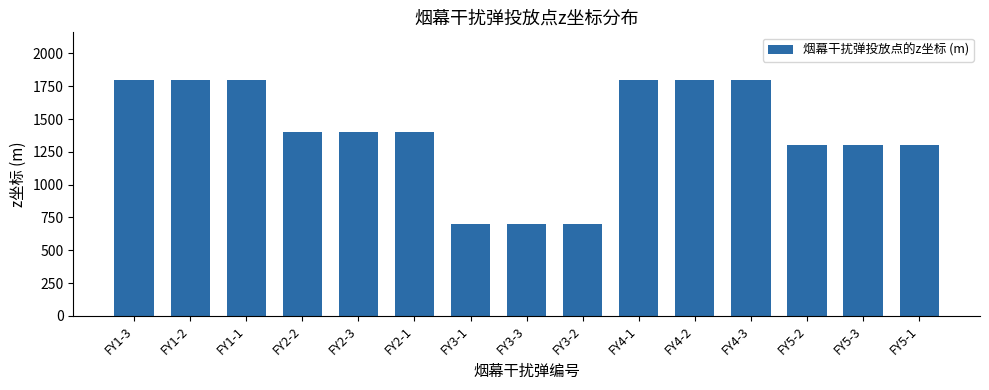

What is the label of the 7th bar from the right?

FY3-2